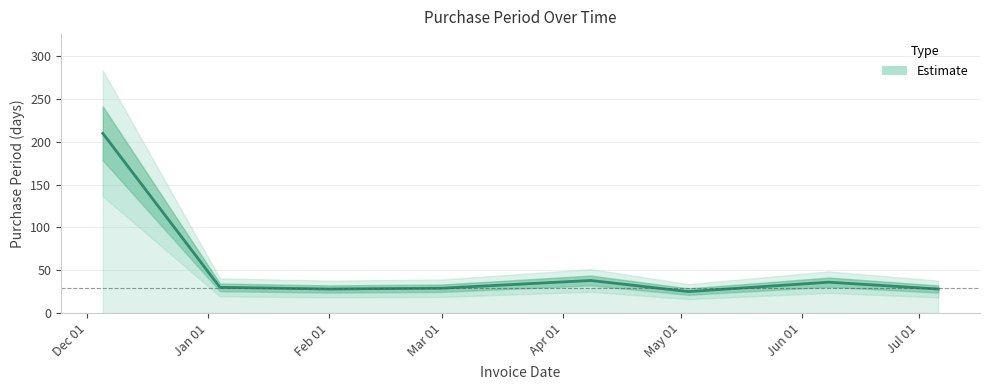

Reading left to right, extract all data points from this chart.

210	30	28	29	38	25	36	28